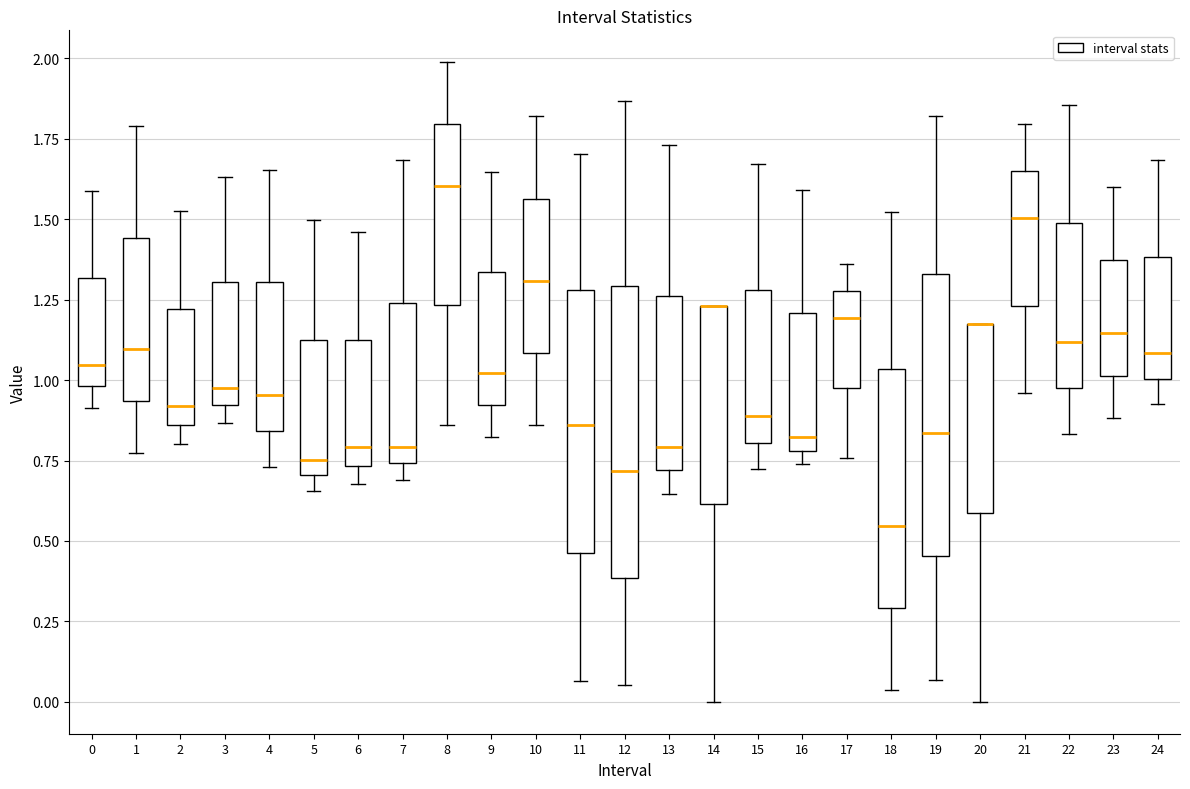

Where does the upper whisker of the box at x = 12 end on the y-axis? The values are not printed on the chart, so give them approximately, as read against the axis.

1.85